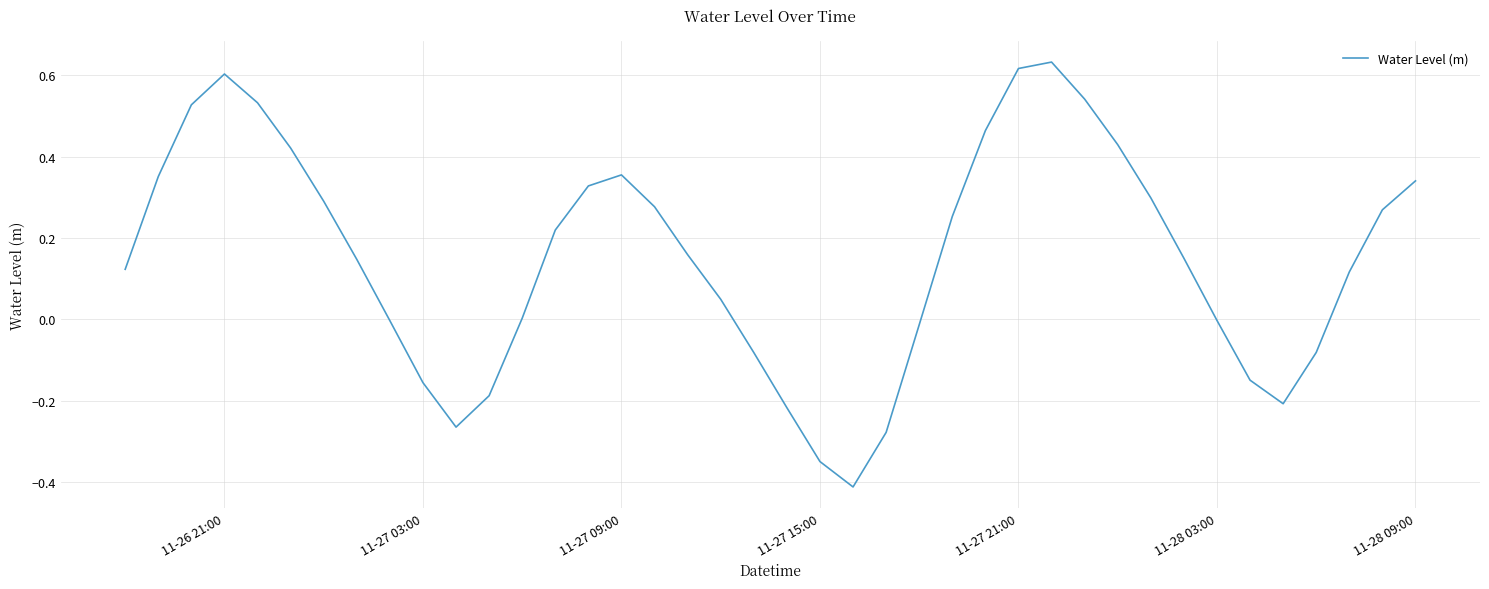

What is the minimum value shown in the chart?

-0.4